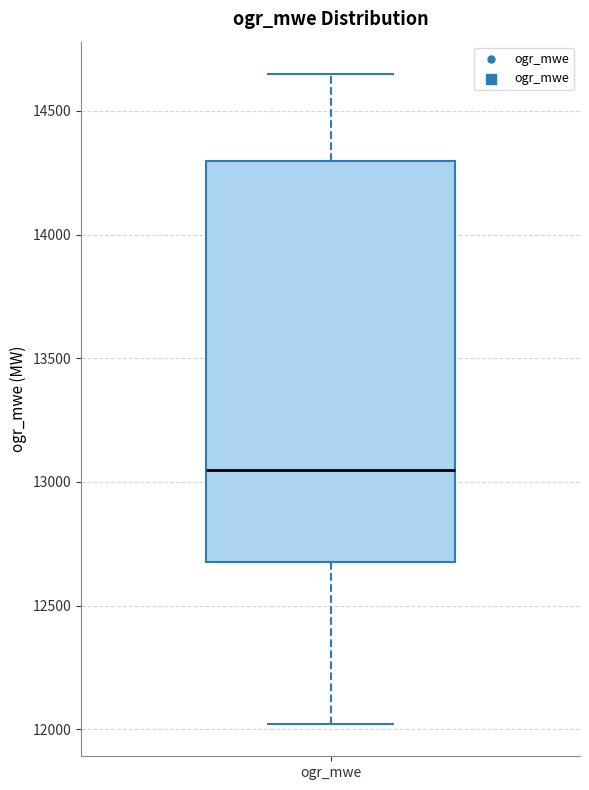

Transcribe this box plot: give where the median line is, the range the box spans, and where the two whiskers end, as read against the y-axis. The values are not printed on the chart, so give them approximately, as read against the axis.

median 13050, box 12700 to 14300, whiskers 12000 to 14650